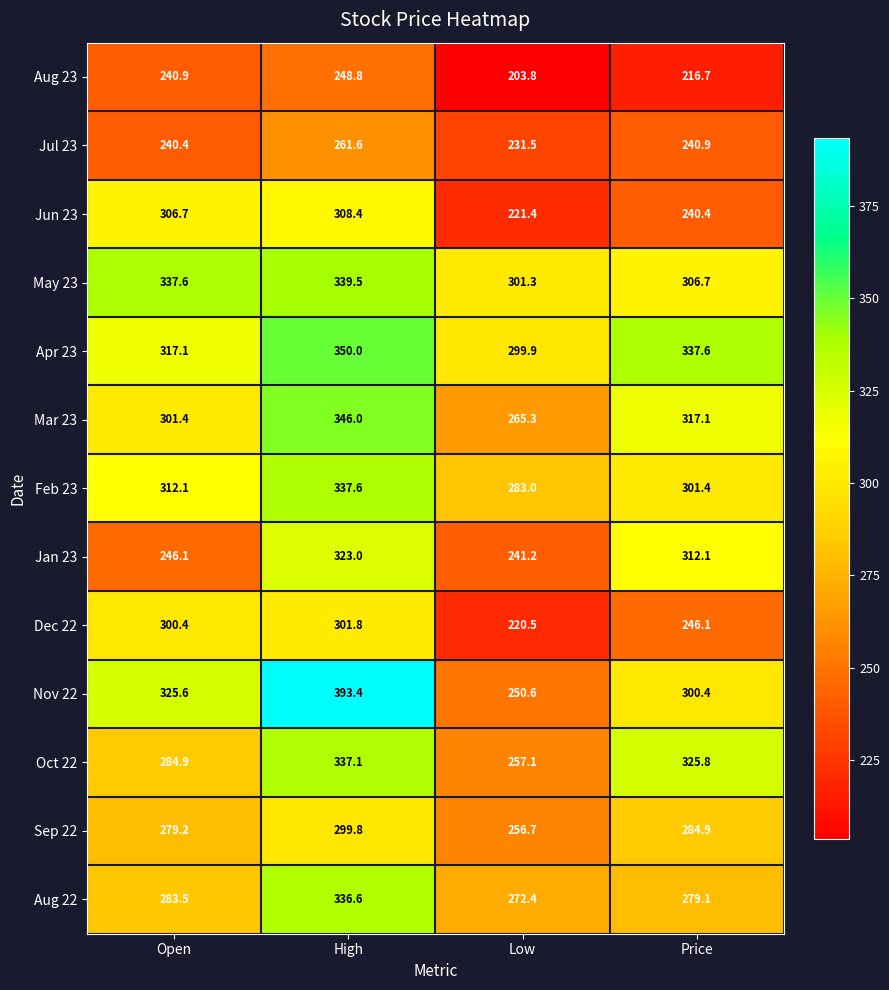

At which category is the sum across all series the highest?

High